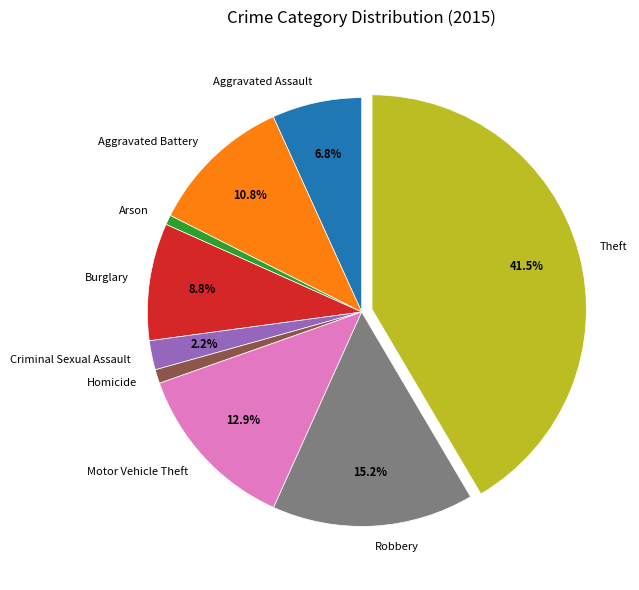

To the nearest percent, what is the combined percentage of Criminal Sexual Assault and Motor Vehicle Theft?

15%